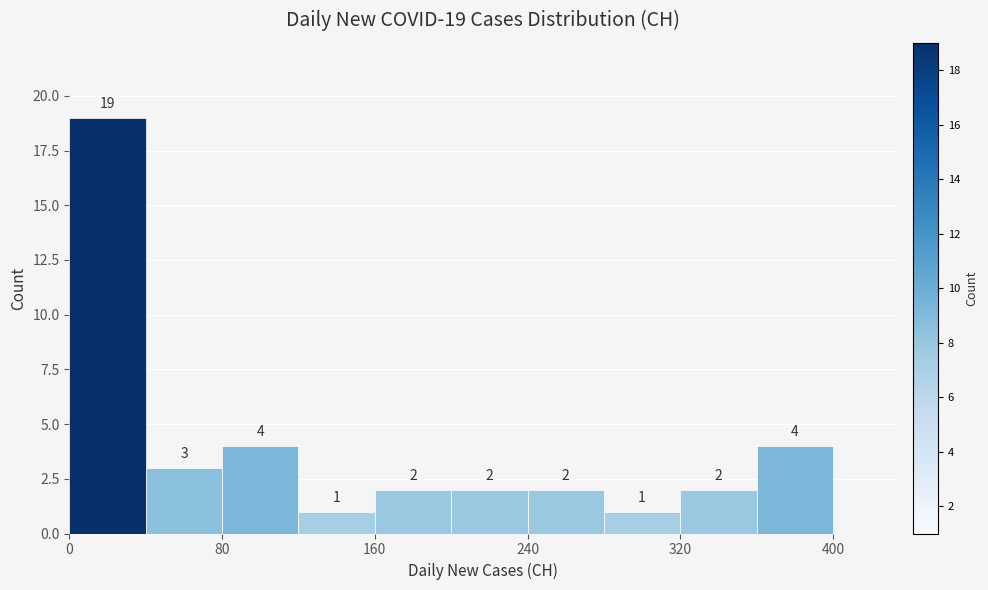

Which range on the x-axis has the tallest bar?

0 to 40